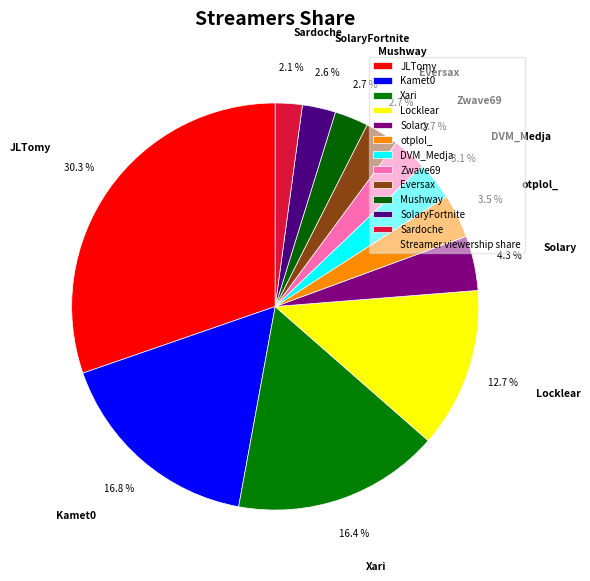

Is it true that JLTomy is 30% of the pie?

True